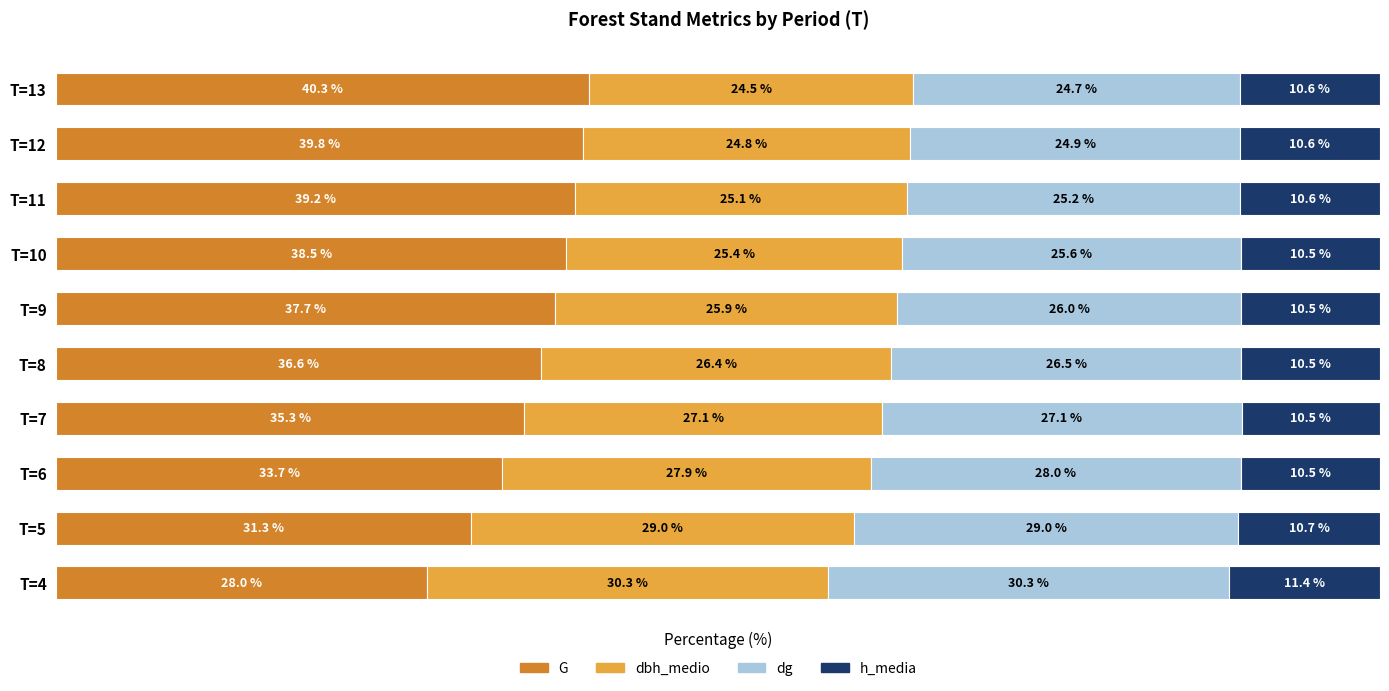

At which label is G closest to 34?

T=6